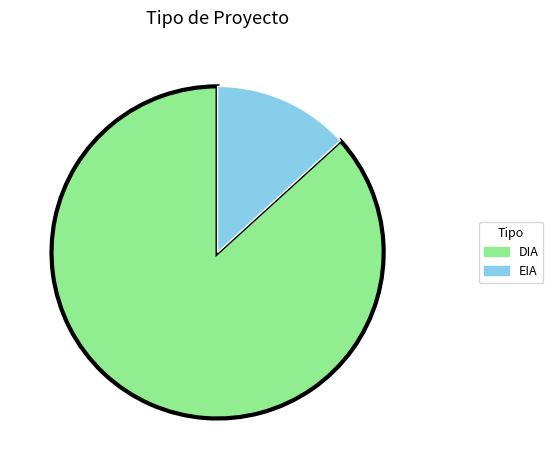

Does DIA account for over 50% of the chart?

Yes